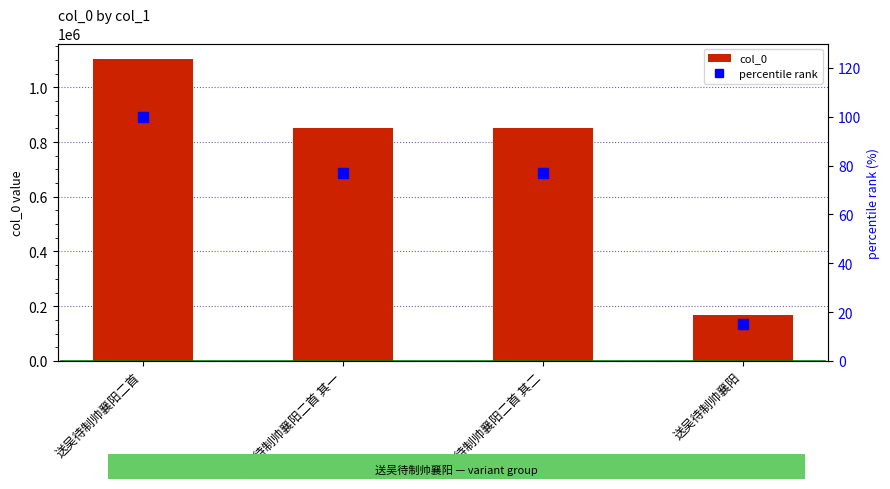

Which series changed the most between 送吴待制帅襄阳二首 and 送吴待制帅襄阳二首 其二?

col_0